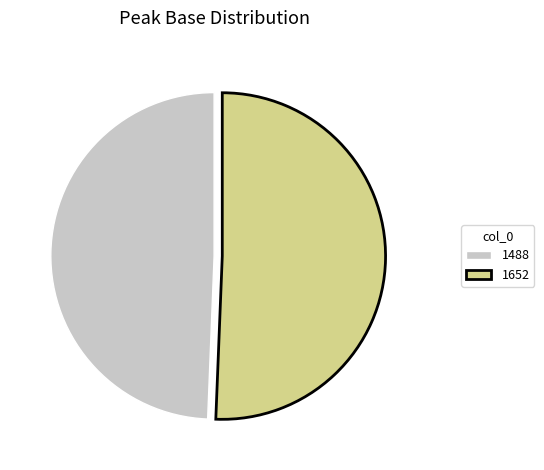

The 1652 slice represents 58% of the pie. True or false?

False